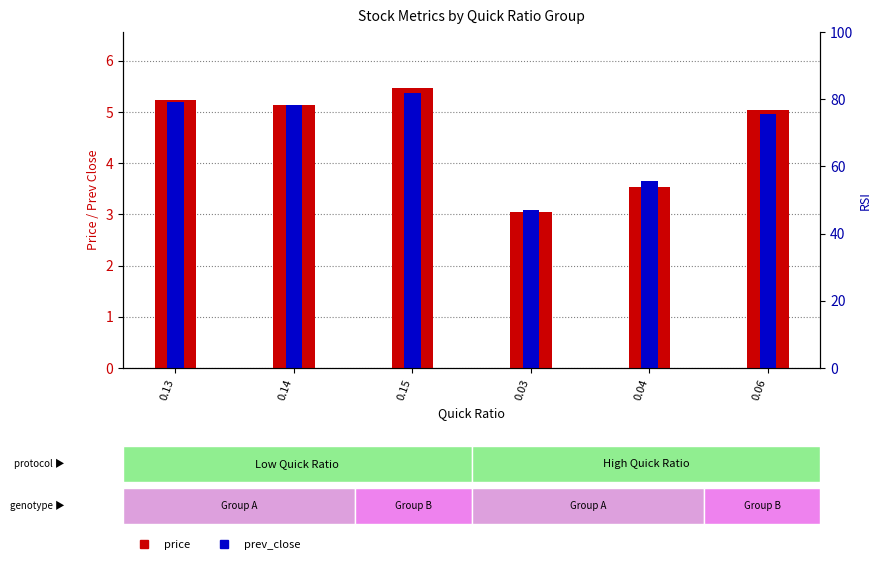

What is the label of the 2nd bar from the right?

0.04